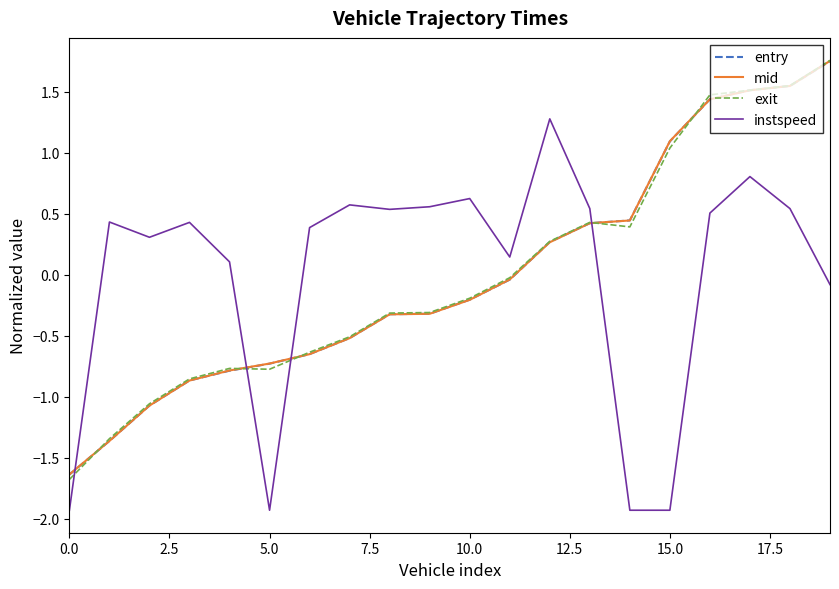

Which series ends up on top after the final intersection of instspeed and entry?

entry